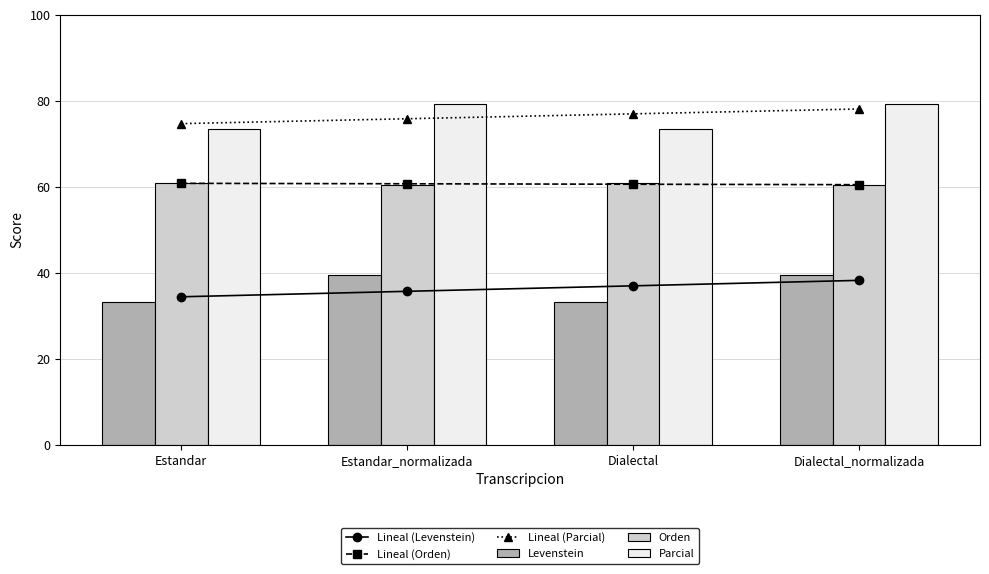

The value of Lineal (Parcial) at Estandar is 118.9. True or false?

False